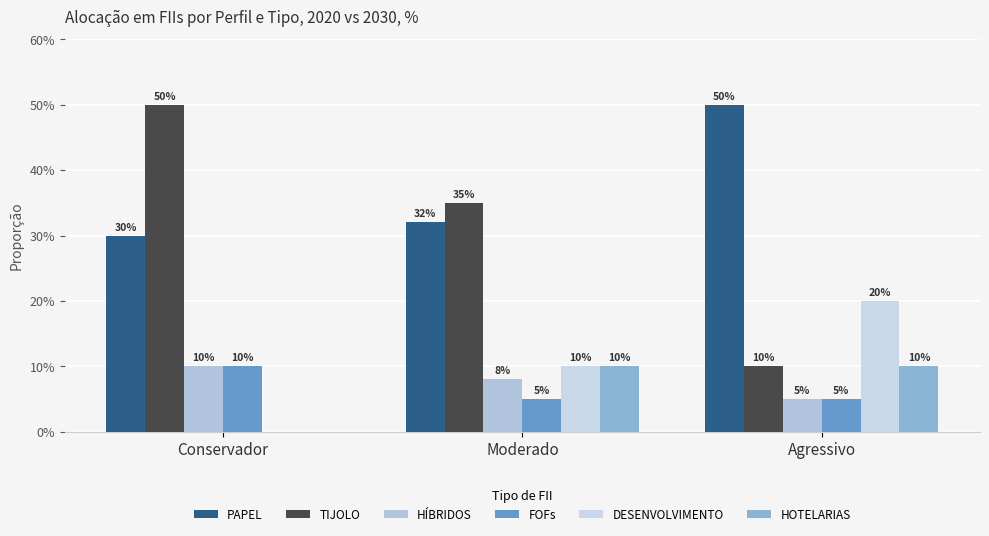

Are the bars grouped side by side (vs. stacked)?

Yes